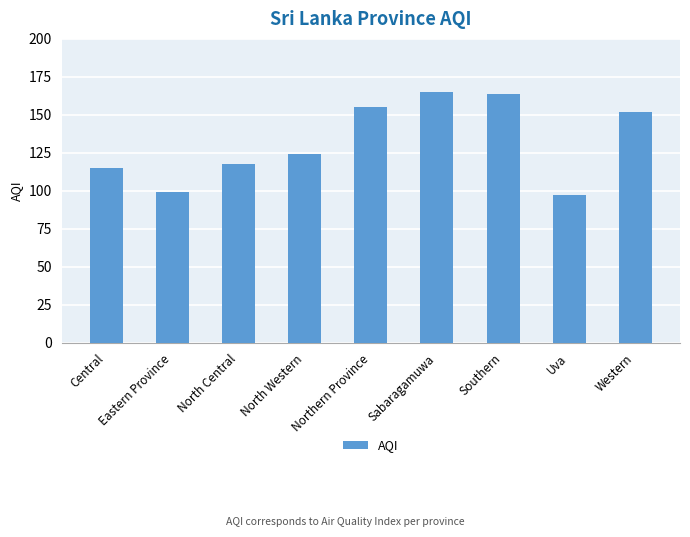

What is the label of the 9th bar from the left?

Western